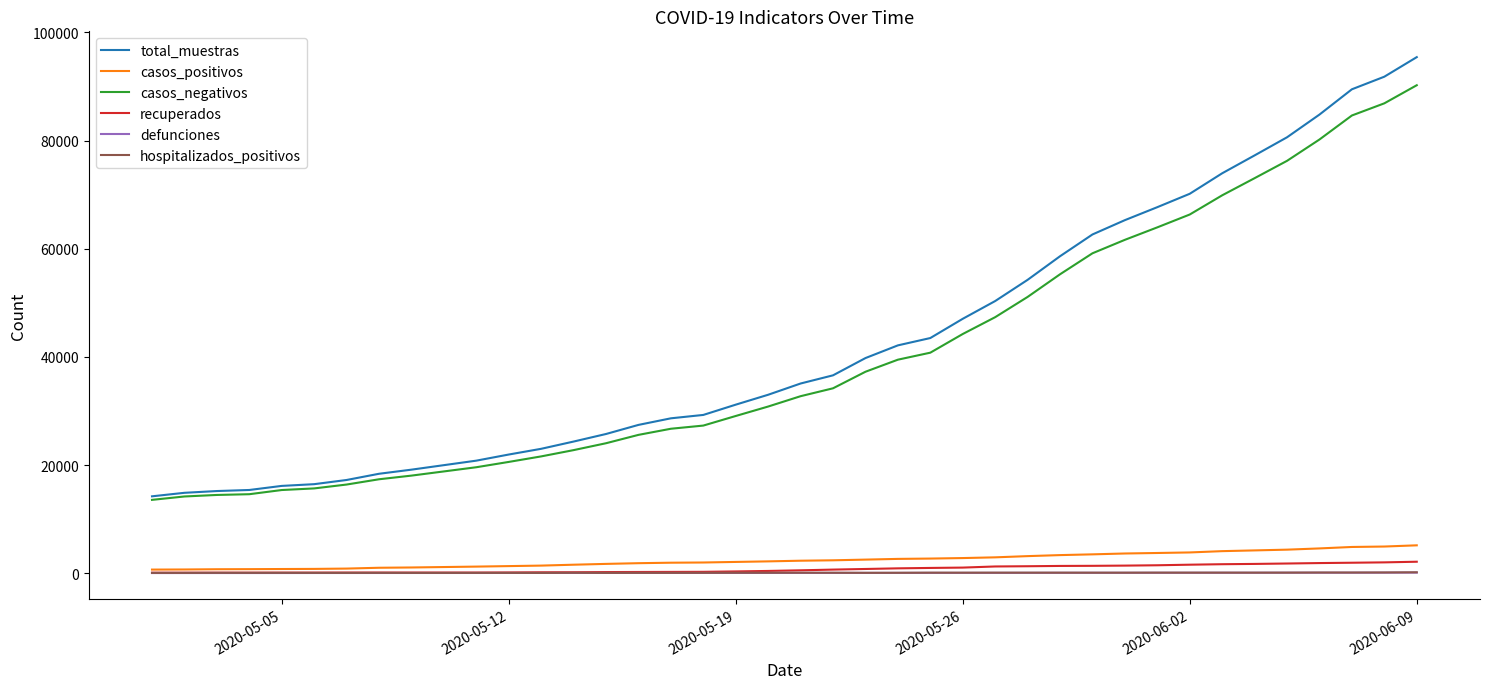

What are all the series names shown in the legend?

total_muestras, casos_positivos, casos_negativos, recuperados, defunciones, hospitalizados_positivos